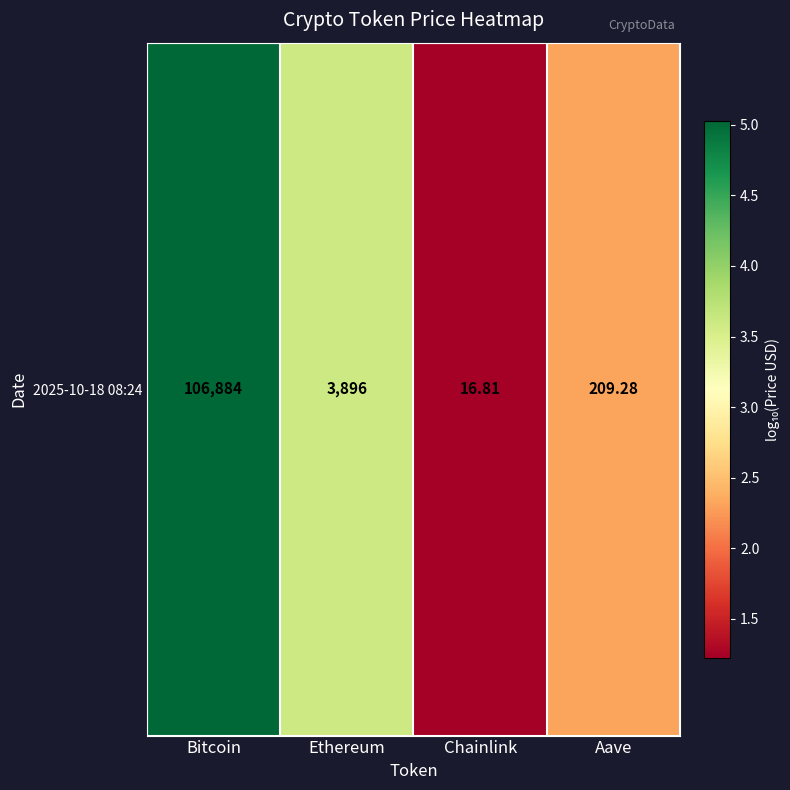

The chart shows a value of 2.1 at Chainlink. True or false?

False